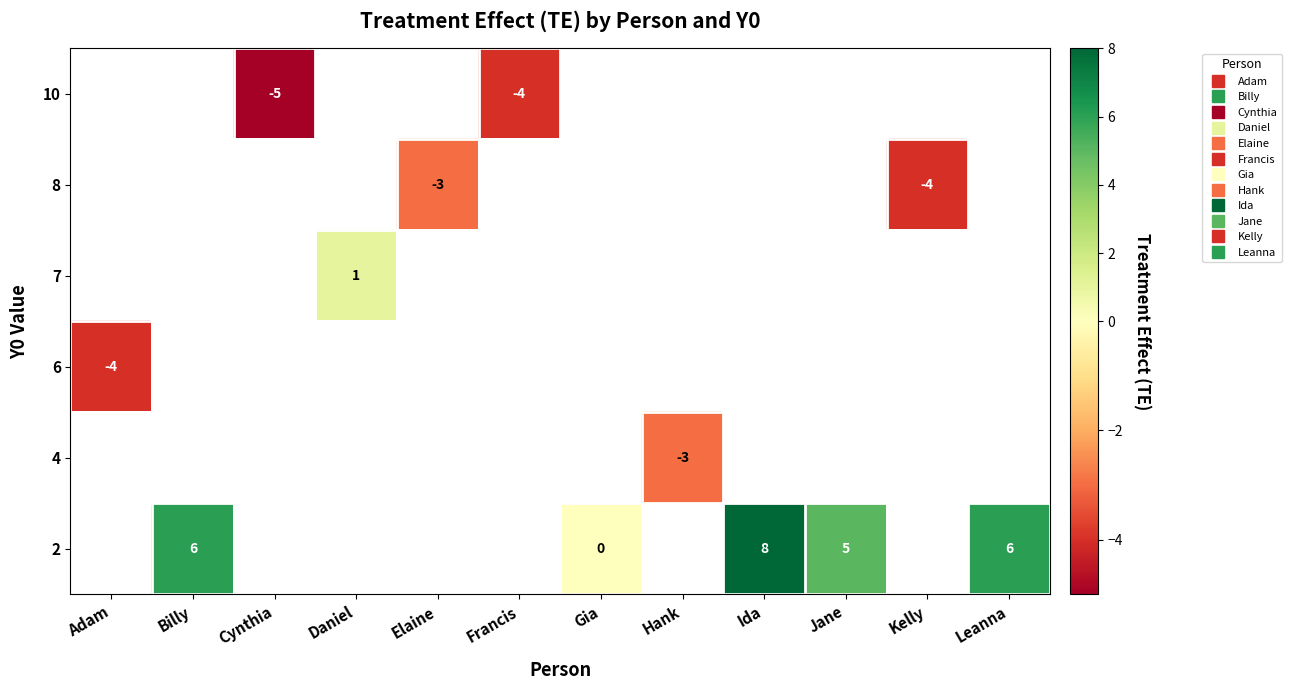

The value of row_1 at Kelly is -2.2. True or false?

False